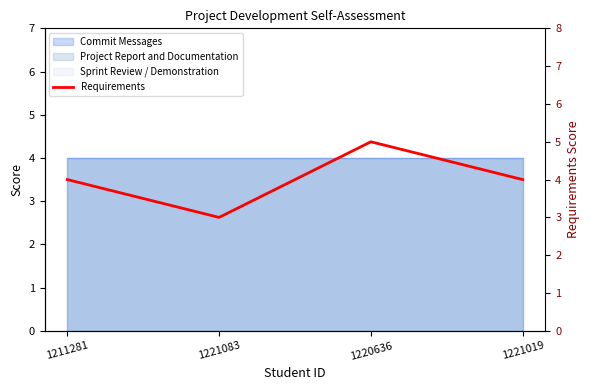

Rank the categories by value from highest to lowest.

1220636, 1211281, 1221019, 1221083